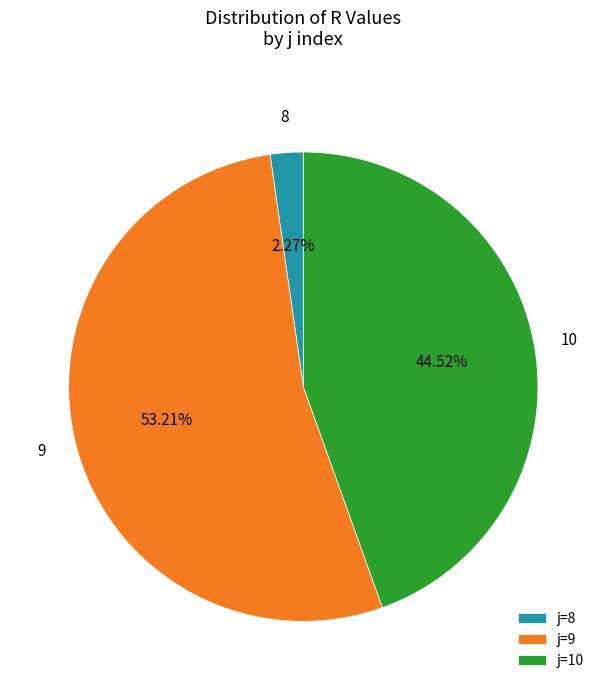

Approximately how many times larger is the value at 10 compared to 9?

0.8